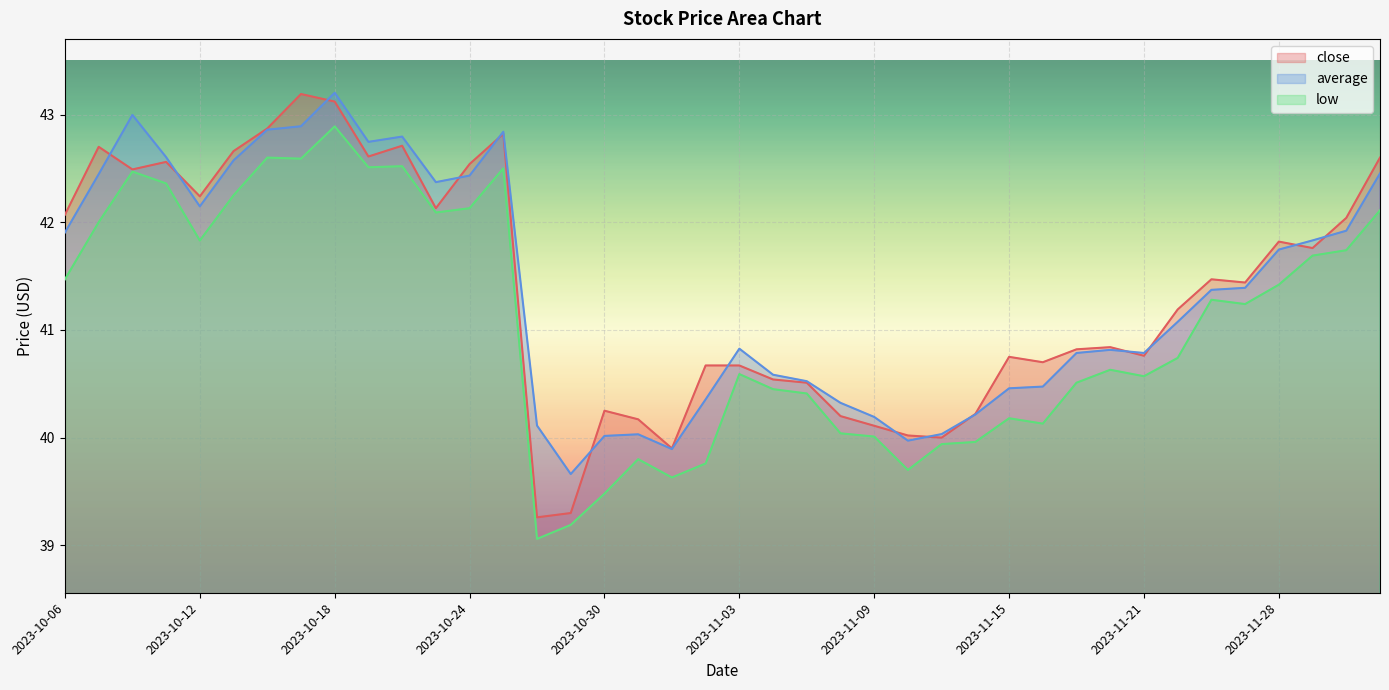

How many lines are shown in the chart?

3